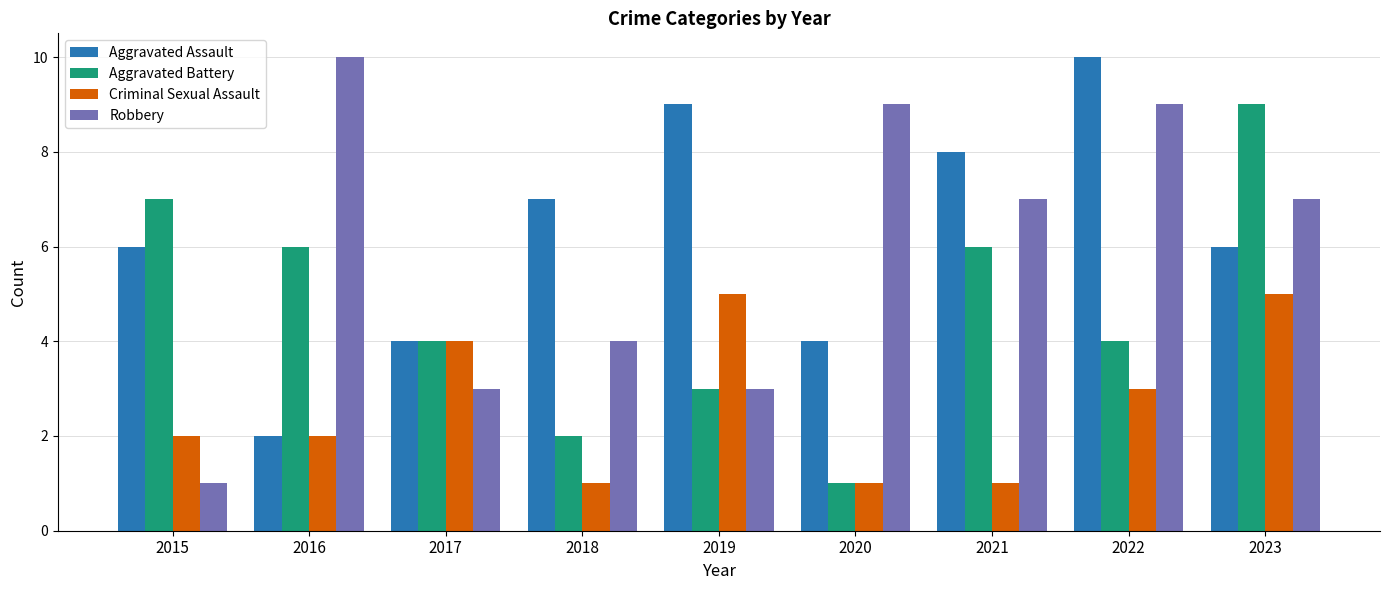

Is it true that Robbery equals 7 at 2021?

True